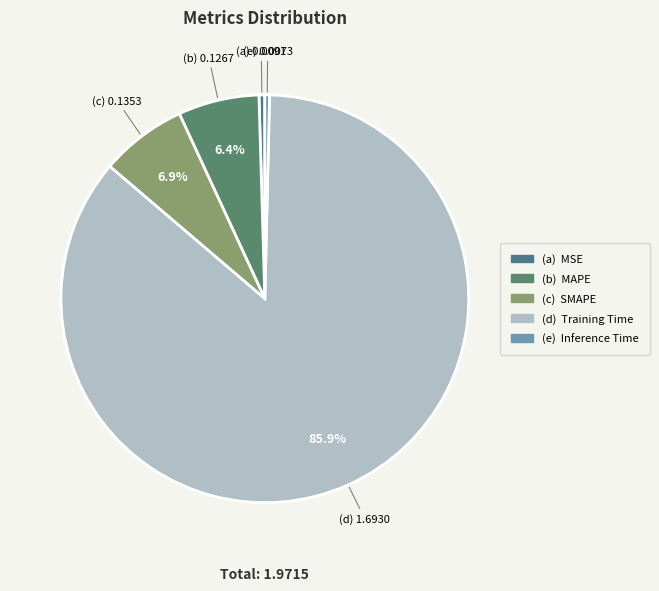

What is the largest slice in the pie chart?

Training Time